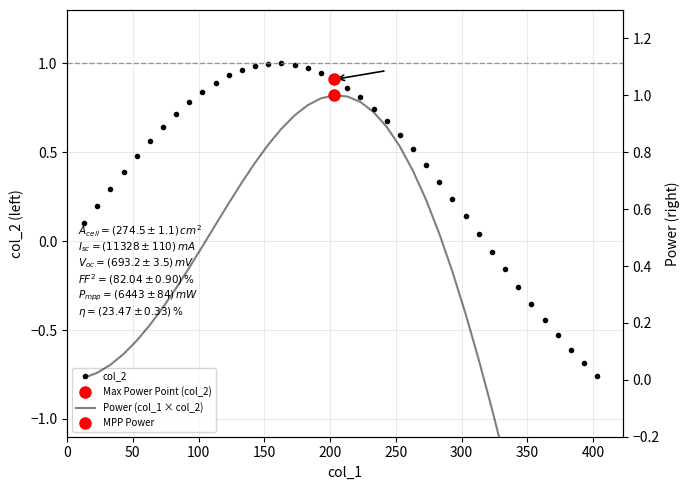

Which series has the largest total across all categories?

col_2